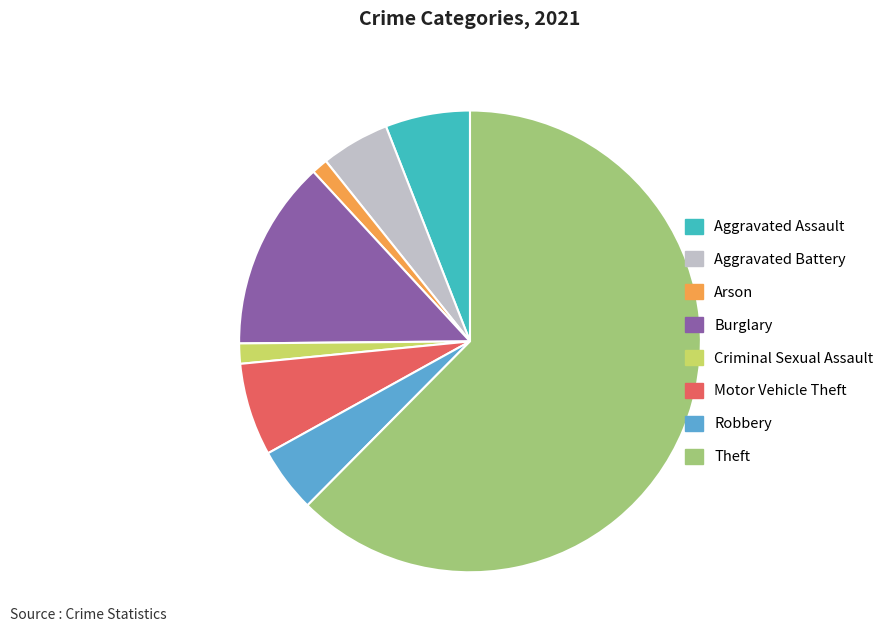

What is the largest slice in the pie chart?

Theft